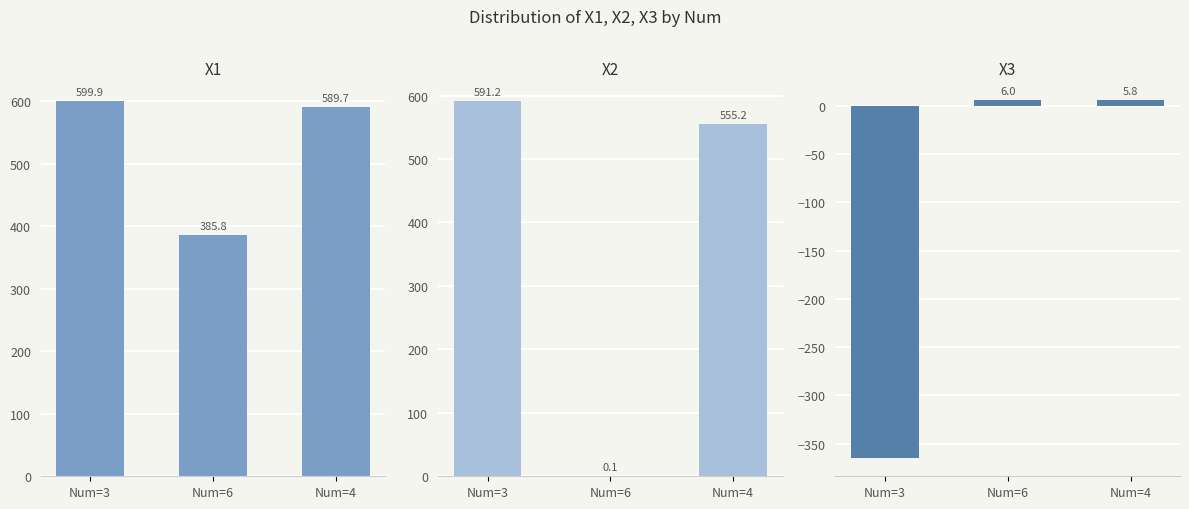

What is the average value of the X1 series?

525.2